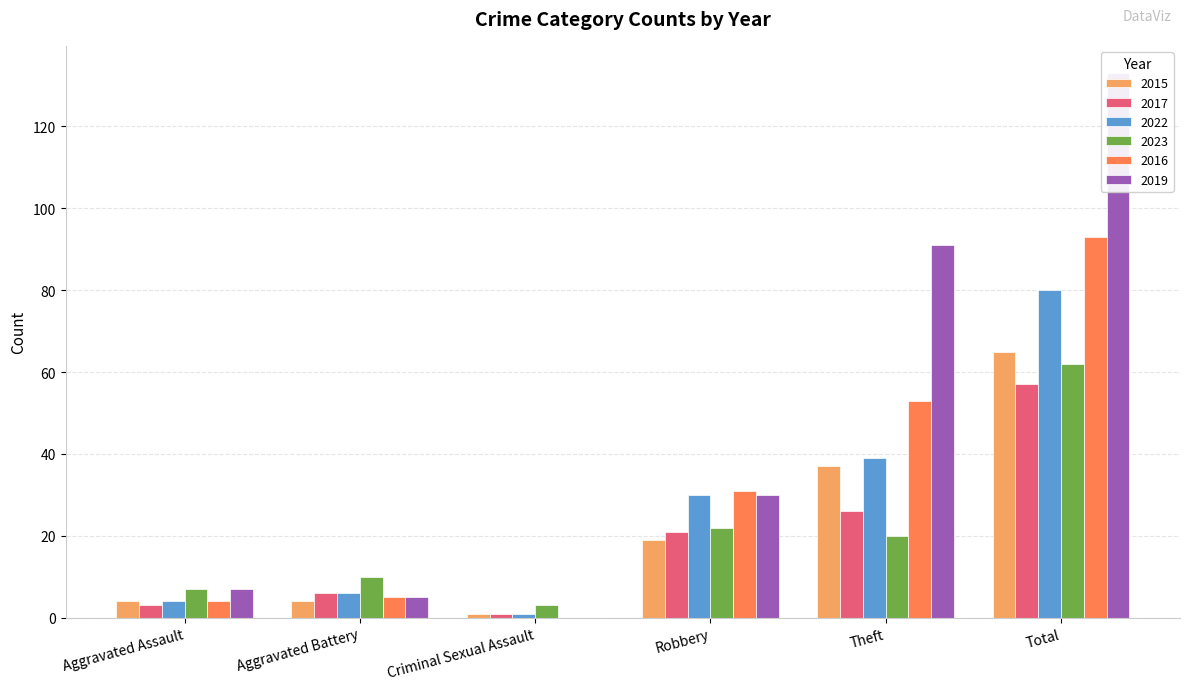

Rank the series at Total from lowest to highest value.

2017, 2023, 2015, 2022, 2016, 2019